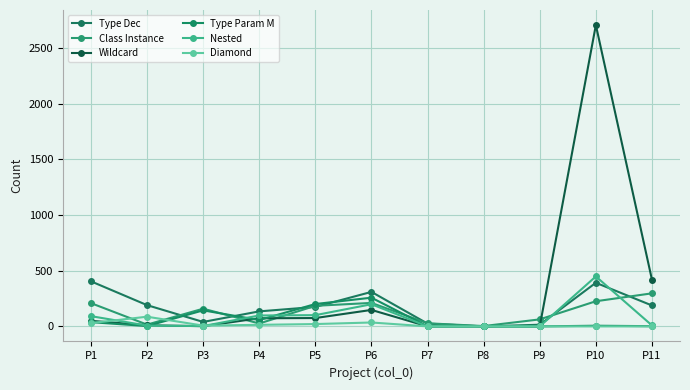

Between P6 and P7, which is larger?

P6